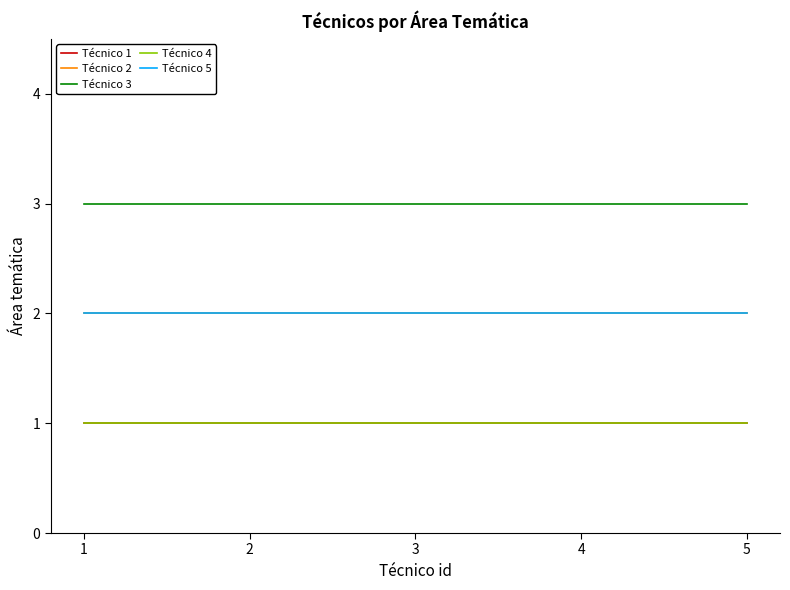

What is the value of the Técnico 2 point at the 2nd from the left?

2